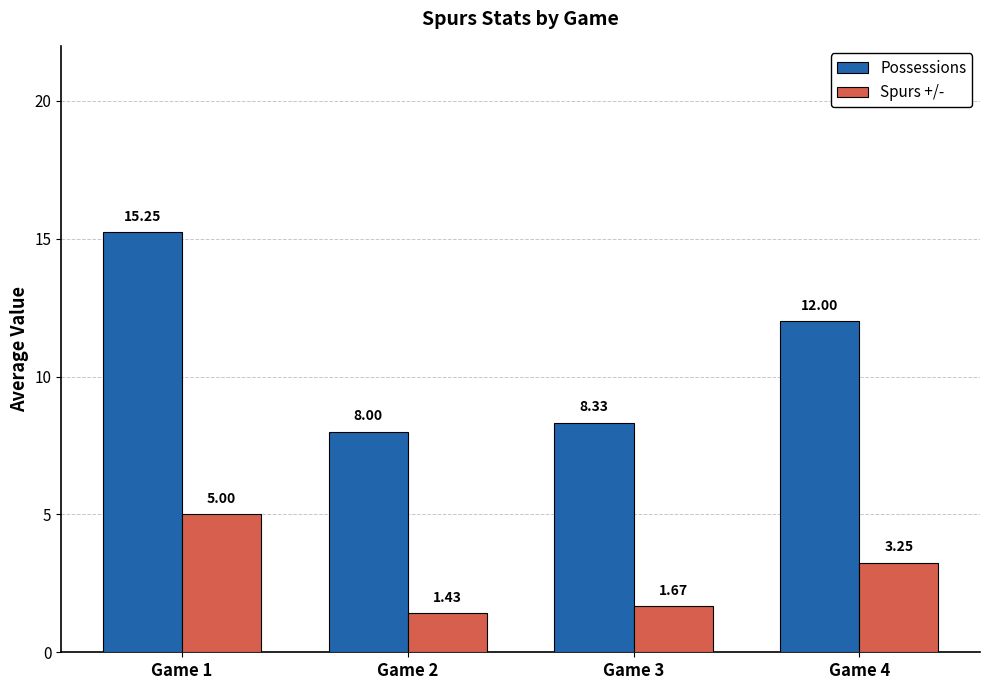

Is the value of Spurs +/- at Game 1 greater than the value of Possessions at Game 2?

No